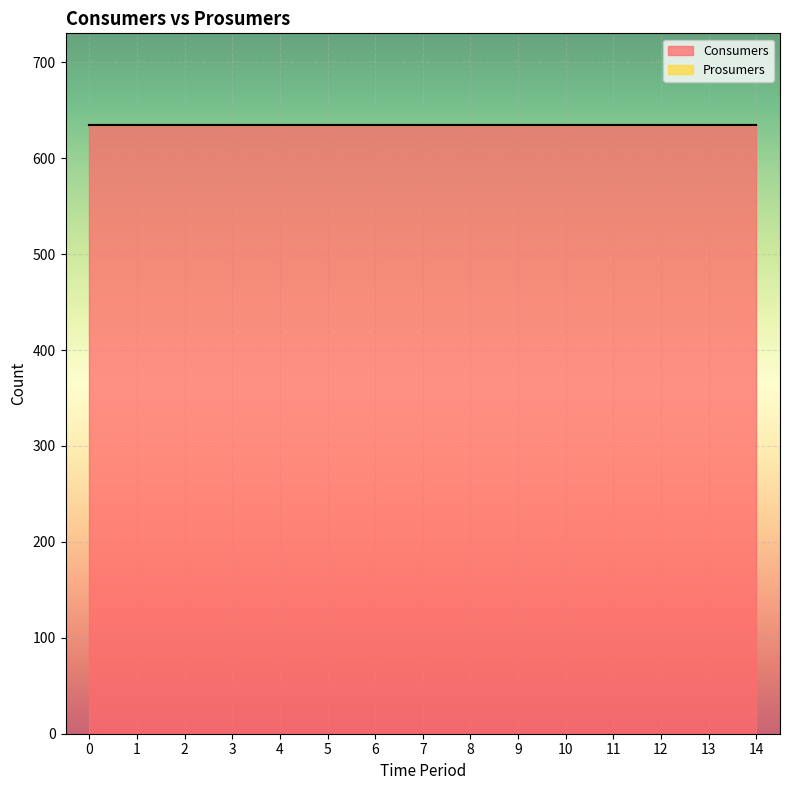

Is it true that Prosumers equals 0 at 1?

True